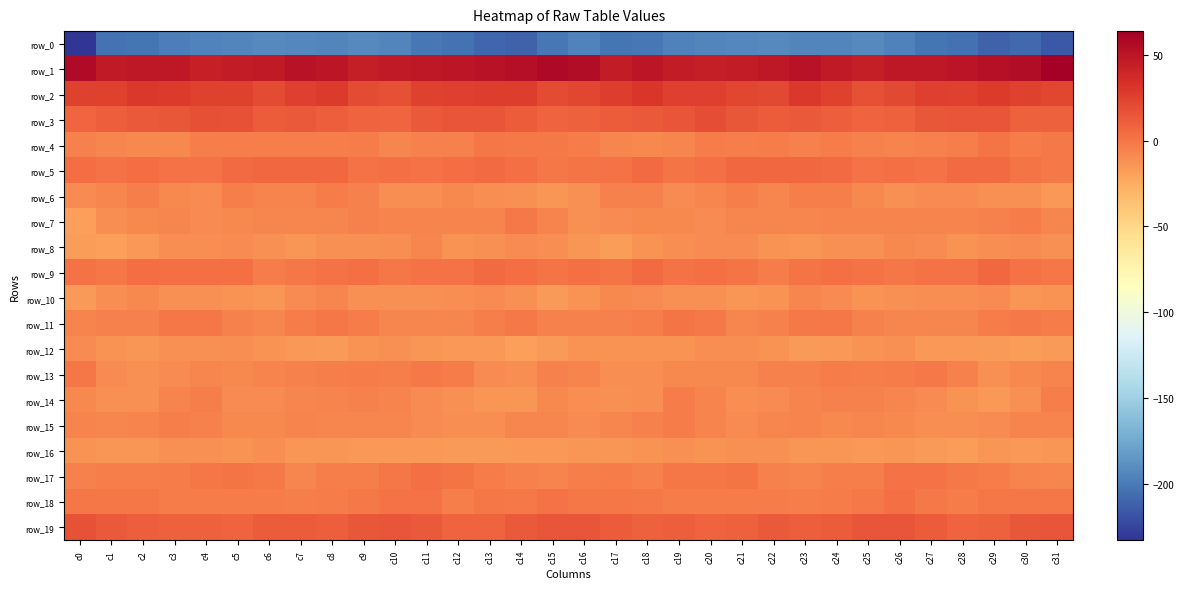

Reading left to right, what are all the values shown in this chart?

row_0: c0=-232.8	c1=-202.9	c2=-202.4	c3=-198.0	c4=-194.7	c5=-193.6	c6=-191.7	c7=-192.9	c8=-194.5	c9=-192.1	c10=-194.3	c11=-200.8	c12=-203.3	c13=-208.9	c14=-210.9	c15=-200.6	c16=-195.6	c17=-201.7	c18=-201.3	c19=-196.1	c20=-194.5	c21=-192.7	c22=-191.8	c23=-193.7	c24=-194.0	c25=-191.8	c26=-196.5	c27=-202.1	c28=-204.8	c29=-211.0	c30=-208.1	c31=-215.5
row_1: c0=55.9	c1=47.1	c2=48.0	c3=48.1	c4=44.0	c5=46.0	c6=46.7	c7=51.1	c8=49.2	c9=45.1	c10=46.5	c11=48.2	c12=49.2	c13=51.9	c14=53.5	c15=57.6	c16=54.8	c17=46.3	c18=49.6	c19=46.0	c20=44.2	c21=46.4	c22=47.9	c23=51.9	c24=46.5	c25=45.3	c26=47.9	c27=48.3	c28=50.0	c29=52.5	c30=55.5	c31=63.8
row_2: c0=25.2	c1=25.3	c2=30.2	c3=28.2	c4=25.6	c5=25.4	c6=20.8	c7=26.7	c8=28.5	c9=20.0	c10=18.5	c11=25.2	c12=25.7	c13=27.6	c14=27.6	c15=20.7	c16=22.5	c17=27.6	c18=30.4	c19=26.4	c20=26.1	c21=23.2	c22=21.8	c23=29.2	c24=25.2	c25=18.2	c26=21.1	c27=25.8	c28=25.6	c29=29.0	c30=25.3	c31=23.2
row_3: c0=7.4	c1=11.0	c2=13.5	c3=14.4	c4=18.5	c5=17.0	c6=11.8	c7=13.3	c8=11.6	c9=9.3	c10=8.2	c11=13.2	c12=15.3	c13=16.0	c14=12.2	c15=8.3	c16=9.8	c17=12.8	c18=13.3	c19=15.5	c20=19.4	c21=14.7	c22=11.8	c23=13.2	c24=10.6	c25=8.4	c26=9.7	c27=14.4	c28=15.4	c29=15.6	c30=10.4	c31=9.6
row_4: c0=-5.3	c1=-6.9	c2=-8.3	c3=-9.2	c4=-4.2	c5=-4.0	c6=-3.6	c7=-4.4	c8=-4.4	c9=-2.9	c10=-7.0	c11=-5.2	c12=-5.2	c13=-0.8	c14=-1.8	c15=-2.0	c16=-2.7	c17=-7.1	c18=-9.0	c19=-7.6	c20=-3.1	c21=-4.3	c22=-3.3	c23=-5.4	c24=-2.9	c25=-4.8	c26=-6.4	c27=-5.5	c28=-3.9	c29=0.3	c30=-3.3	c31=-1.4
row_5: c0=4.0	c1=1.5	c2=4.6	c3=1.6	c4=1.3	c5=4.8	c6=6.3	c7=6.1	c8=6.8	c9=2.3	c10=2.5	c11=2.3	c12=3.9	c13=5.8	c14=2.7	c15=-1.0	c16=1.1	c17=1.9	c18=4.8	c19=0.5	c20=2.7	c21=5.9	c22=6.0	c23=6.5	c24=5.6	c25=1.4	c26=3.2	c27=2.1	c28=5.0	c29=5.0	c30=1.2	c31=-1.2
row_6: c0=-9.8	c1=-7.2	c2=-3.9	c3=-8.7	c4=-9.8	c5=-4.2	c6=-6.8	c7=-5.8	c8=-3.3	c9=-5.6	c10=-11.2	c11=-10.6	c12=-9.2	c13=-10.8	c14=-11.9	c15=-14.8	c16=-11.8	c17=-5.6	c18=-5.4	c19=-10.2	c20=-7.7	c21=-4.1	c22=-7.5	c23=-4.2	c24=-3.4	c25=-8.0	c26=-11.6	c27=-9.7	c28=-9.5	c29=-11.9	c30=-12.6	c31=-15.0
row_7: c0=-18.9	c1=-11.0	c2=-8.8	c3=-8.0	c4=-9.2	c5=-8.8	c6=-7.9	c7=-7.6	c8=-7.2	c9=-5.6	c10=-6.2	c11=-6.0	c12=-6.2	c13=-6.1	c14=-2.0	c15=-6.5	c16=-11.6	c17=-9.4	c18=-9.0	c19=-8.0	c20=-9.7	c21=-8.0	c22=-7.8	c23=-7.5	c24=-6.4	c25=-5.9	c26=-5.8	c27=-6.3	c28=-6.3	c29=-5.1	c30=-2.3	c31=-7.5
row_8: c0=-17.8	c1=-19.3	c2=-15.1	c3=-11.4	c4=-10.4	c5=-9.7	c6=-12.1	c7=-14.4	c8=-12.5	c9=-12.4	c10=-10.5	c11=-7.7	c12=-12.7	c13=-12.4	c14=-9.4	c15=-10.8	c16=-14.3	c17=-18.1	c18=-13.3	c19=-10.7	c20=-10.3	c21=-9.7	c22=-13.7	c23=-14.0	c24=-12.0	c25=-12.6	c26=-8.3	c27=-9.9	c28=-13.1	c29=-11.1	c30=-10.1	c31=-11.5
row_9: c0=2.3	c1=-0.5	c2=4.2	c3=2.7	c4=2.5	c5=2.9	c6=-2.9	c7=-1.0	c8=2.3	c9=3.2	c10=-0.3	c11=2.0	c12=1.6	c13=5.2	c14=4.2	c15=1.0	c16=2.7	c17=0.9	c18=5.1	c19=1.8	c20=3.5	c21=0.7	c22=-3.0	c23=0.3	c24=3.1	c25=2.1	c26=-0.3	c27=2.3	c28=2.1	c29=6.4	c30=1.7	c31=-0.7
row_10: c0=-17.2	c1=-10.6	c2=-8.0	c3=-11.8	c4=-12.6	c5=-13.5	c6=-14.9	c7=-9.7	c8=-7.7	c9=-12.1	c10=-12.6	c11=-11.7	c12=-11.2	c13=-9.9	c14=-11.8	c15=-17.0	c16=-12.9	c17=-8.4	c18=-9.3	c19=-12.4	c20=-12.6	c21=-14.5	c22=-13.6	c23=-7.9	c24=-9.4	c25=-12.8	c26=-12.2	c27=-11.3	c28=-11.1	c29=-9.4	c30=-13.9	c31=-13.2
row_11: c0=-6.8	c1=-5.7	c2=-4.7	c3=-0.8	c4=0.1	c5=-5.7	c6=-6.9	c7=-2.8	c8=-0.0	c9=-3.2	c10=-6.9	c11=-7.8	c12=-7.6	c13=-4.4	c14=-1.7	c15=-4.6	c16=-5.5	c17=-4.9	c18=-4.0	c19=0.2	c20=-1.5	c21=-7.4	c22=-5.5	c23=-1.3	c24=-0.4	c25=-5.3	c26=-7.1	c27=-7.6	c28=-7.1	c29=-2.6	c30=-2.0	c31=-3.1
row_12: c0=-10.0	c1=-13.0	c2=-13.8	c3=-12.5	c4=-12.0	c5=-10.5	c6=-12.7	c7=-15.0	c8=-16.6	c9=-13.4	c10=-12.2	c11=-14.4	c12=-15.9	c13=-15.4	c14=-18.5	c15=-16.5	c16=-13.0	c17=-13.5	c18=-13.2	c19=-12.9	c20=-11.1	c21=-11.2	c22=-13.2	c23=-16.4	c24=-15.2	c25=-12.8	c26=-12.3	c27=-15.5	c28=-15.2	c29=-16.9	c30=-18.3	c31=-16.3
row_13: c0=-0.7	c1=-9.2	c2=-11.8	c3=-10.2	c4=-7.5	c5=-8.4	c6=-6.3	c7=-4.7	c8=-4.2	c9=-3.3	c10=-3.4	c11=-2.1	c12=-3.4	c13=-9.4	c14=-10.9	c15=-5.5	c16=-6.6	c17=-11.2	c18=-11.5	c19=-8.5	c20=-8.0	c21=-8.1	c22=-5.4	c23=-4.6	c24=-3.4	c25=-3.6	c26=-2.7	c27=-1.9	c28=-5.3	c29=-11.5	c30=-8.9	c31=-6.6
row_14: c0=-8.7	c1=-11.9	c2=-11.9	c3=-5.8	c4=-3.7	c5=-9.7	c6=-10.3	c7=-8.0	c8=-5.9	c9=-5.2	c10=-6.6	c11=-9.4	c12=-11.6	c13=-14.7	c14=-14.1	c15=-8.9	c16=-11.1	c17=-12.5	c18=-10.6	c19=-3.0	c20=-6.0	c21=-10.8	c22=-9.7	c23=-6.8	c24=-5.6	c25=-5.4	c26=-7.7	c27=-9.8	c28=-13.1	c29=-15.2	c30=-11.7	c31=-4.3
row_15: c0=-6.0	c1=-7.5	c2=-6.5	c3=-3.6	c4=-4.6	c5=-9.0	c6=-8.3	c7=-6.4	c8=-7.9	c9=-7.6	c10=-7.4	c11=-10.1	c12=-10.8	c13=-10.7	c14=-7.8	c15=-8.0	c16=-9.2	c17=-7.4	c18=-5.4	c19=-3.4	c20=-6.0	c21=-10.0	c22=-7.1	c23=-6.8	c24=-8.1	c25=-7.3	c26=-8.4	c27=-10.4	c28=-11.2	c29=-9.5	c30=-6.5	c31=-5.9
row_16: c0=-12.9	c1=-14.7	c2=-14.0	c3=-12.5	c4=-12.5	c5=-13.0	c6=-11.1	c7=-14.2	c8=-14.2	c9=-16.0	c10=-15.1	c11=-15.8	c12=-17.1	c13=-16.5	c14=-15.0	c15=-15.3	c16=-14.0	c17=-14.6	c18=-13.2	c19=-12.7	c20=-13.0	c21=-12.3	c22=-12.0	c23=-14.3	c24=-14.9	c25=-16.1	c26=-14.9	c27=-16.2	c28=-17.8	c29=-14.8	c30=-15.5	c31=-14.6
row_17: c0=-5.1	c1=-3.6	c2=-4.3	c3=-2.3	c4=-0.1	c5=0.8	c6=-1.7	c7=-7.8	c8=-4.4	c9=-4.4	c10=-0.6	c11=2.8	c12=0.5	c13=-2.3	c14=-4.8	c15=-5.8	c16=-4.5	c17=-3.3	c18=-4.9	c19=-0.5	c20=-0.5	c21=1.0	c22=-4.7	c23=-6.8	c24=-4.3	c25=-3.7	c26=1.4	c27=2.4	c28=-1.2	c29=-2.6	c30=-5.8	c31=-7.0
row_18: c0=0.1	c1=-0.7	c2=-0.9	c3=-3.2	c4=-3.0	c5=-2.3	c6=-3.2	c7=-3.7	c8=-3.2	c9=-1.8	c10=1.4	c11=1.3	c12=-3.4	c13=-0.3	c14=-1.1	c15=1.6	c16=-0.1	c17=-0.7	c18=-1.9	c19=-3.1	c20=-2.8	c21=-2.5	c22=-3.3	c23=-4.0	c24=-2.3	c25=-1.7	c26=2.9	c27=-1.2	c28=-2.6	c29=-0.5	c30=-0.5	c31=-0.3
row_19: c0=16.9	c1=13.9	c2=10.7	c3=10.4	c4=9.6	c5=8.6	c6=12.5	c7=12.4	c8=10.7	c9=15.0	c10=16.3	c11=13.9	c12=9.2	c13=9.3	c14=13.6	c15=15.7	c16=15.4	c17=12.2	c18=10.5	c19=10.6	c20=8.8	c21=9.8	c22=13.3	c23=11.2	c24=12.3	c25=15.5	c26=16.0	c27=12.3	c28=8.5	c29=10.2	c30=14.7	c31=15.5